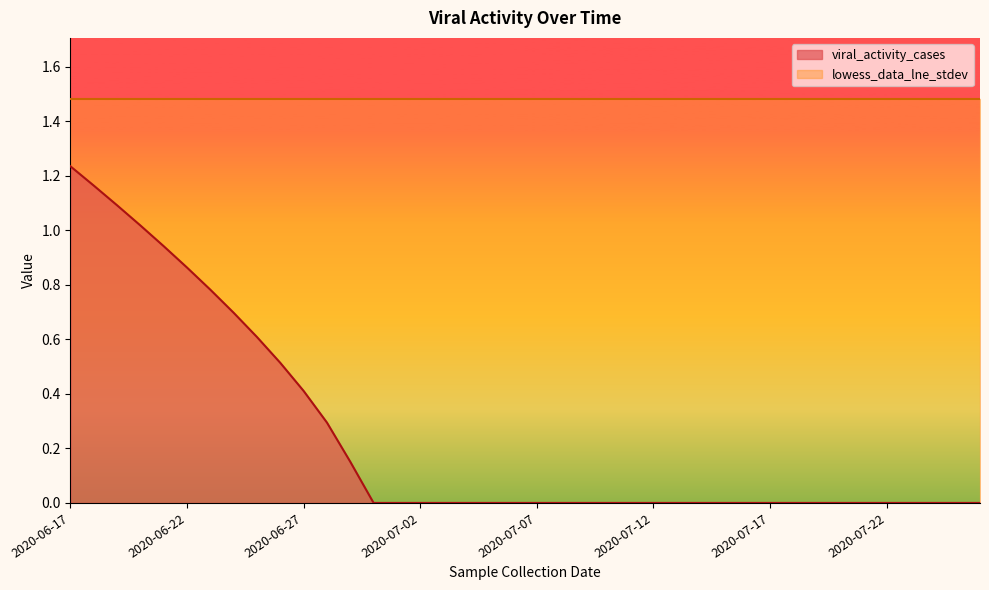

Rank the categories by value from highest to lowest.

2020-06-17, 2020-06-18, 2020-06-19, 2020-06-20, 2020-06-21, 2020-06-22, 2020-06-23, 2020-06-24, 2020-06-25, 2020-06-26, 2020-06-27, 2020-06-28, 2020-06-29, 2020-06-30, 2020-07-01, 2020-07-02, 2020-07-03, 2020-07-04, 2020-07-05, 2020-07-06, 2020-07-07, 2020-07-08, 2020-07-09, 2020-07-10, 2020-07-11, 2020-07-12, 2020-07-13, 2020-07-14, 2020-07-15, 2020-07-16, 2020-07-17, 2020-07-18, 2020-07-19, 2020-07-20, 2020-07-21, 2020-07-22, 2020-07-23, 2020-07-24, 2020-07-25, 2020-07-26